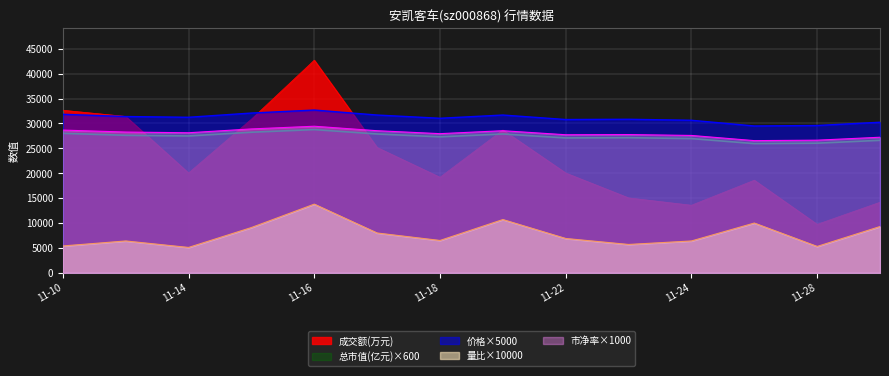

Which series has the largest total across all categories?

价格×5000